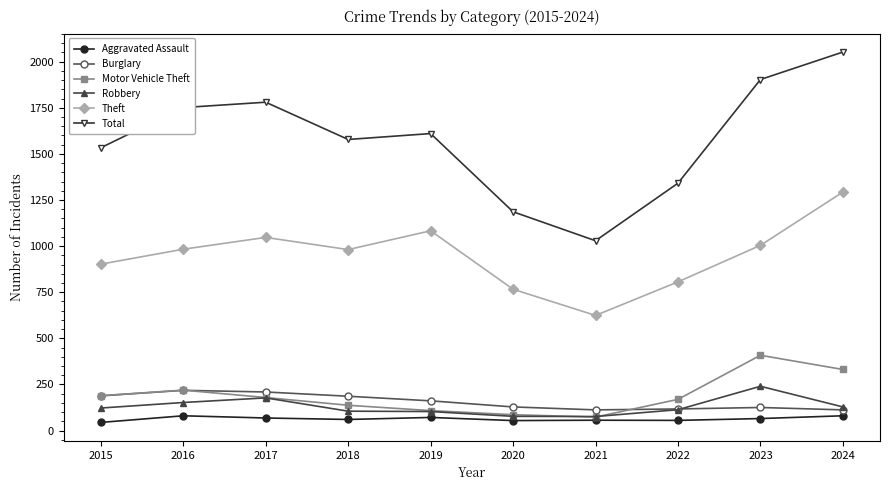

At how many categories does at least one series exceed 630?

10